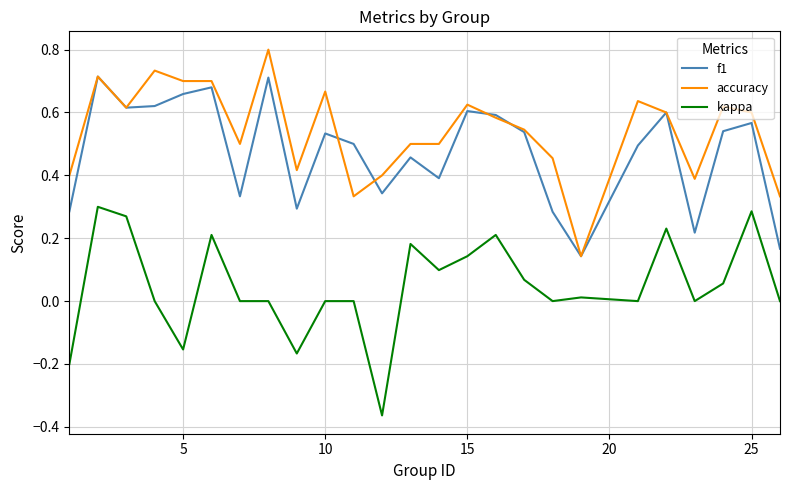

What is the greatest value displayed?

0.8